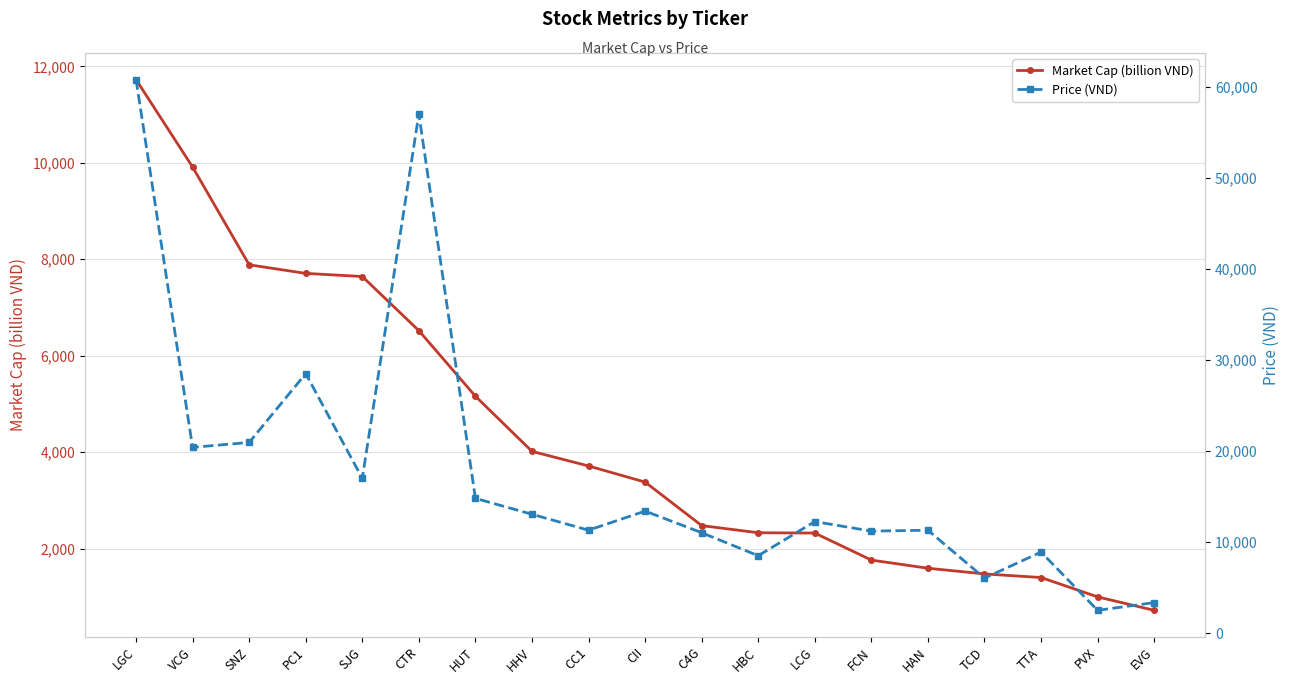

True or false: Price (VND) has a value of 20943 at SNZ.

True